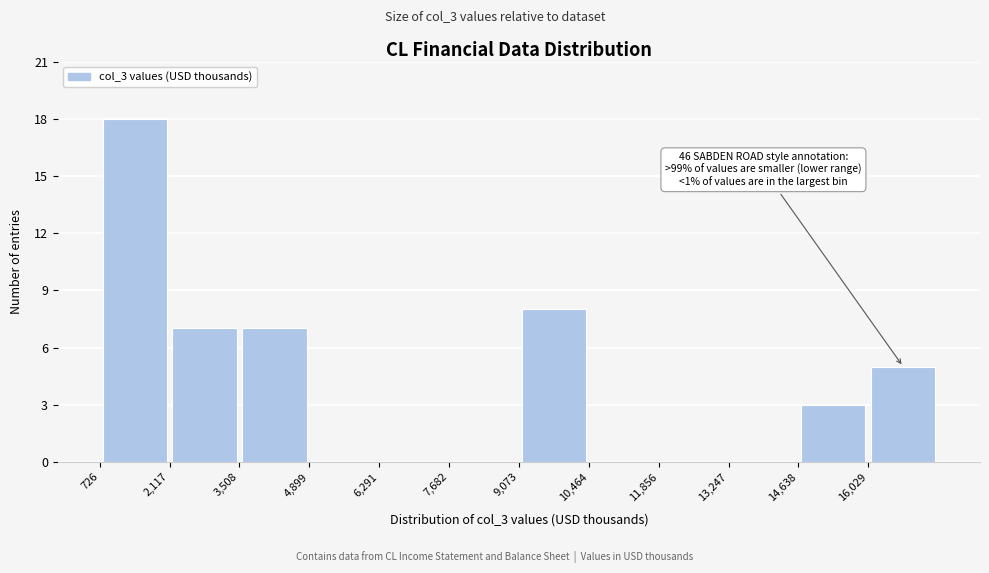

Which range on the x-axis has the tallest bar?

800 to 2200